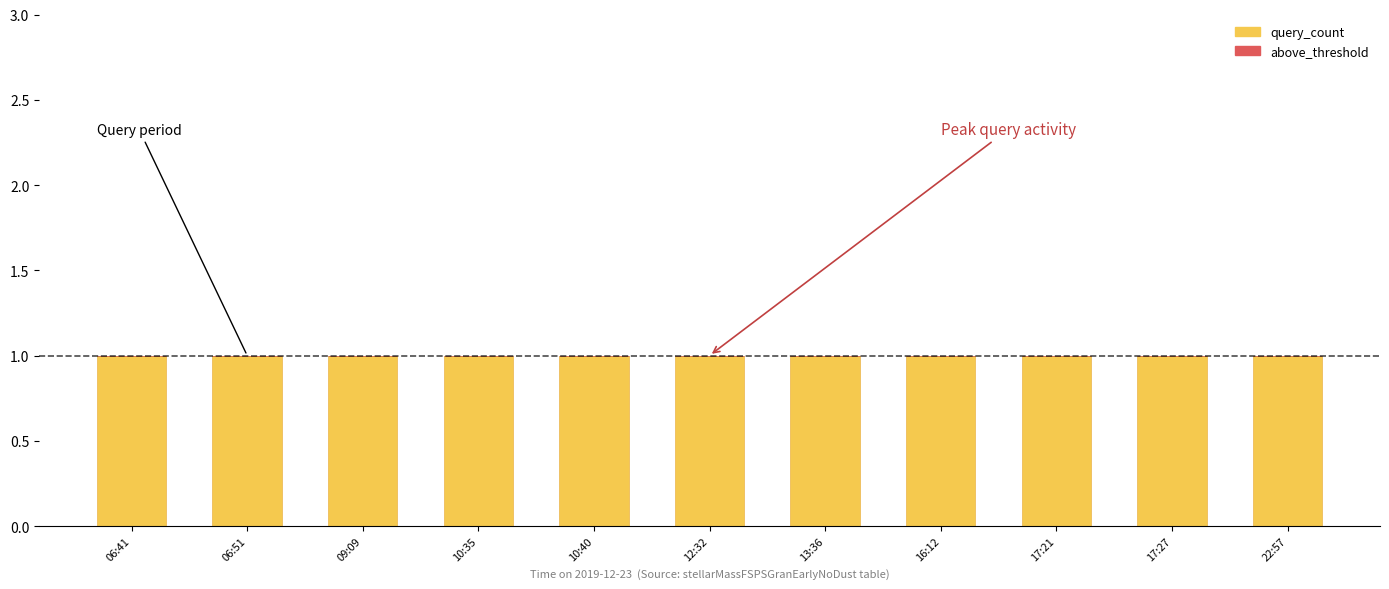

What are all the series names shown in the legend?

query_count, above_threshold